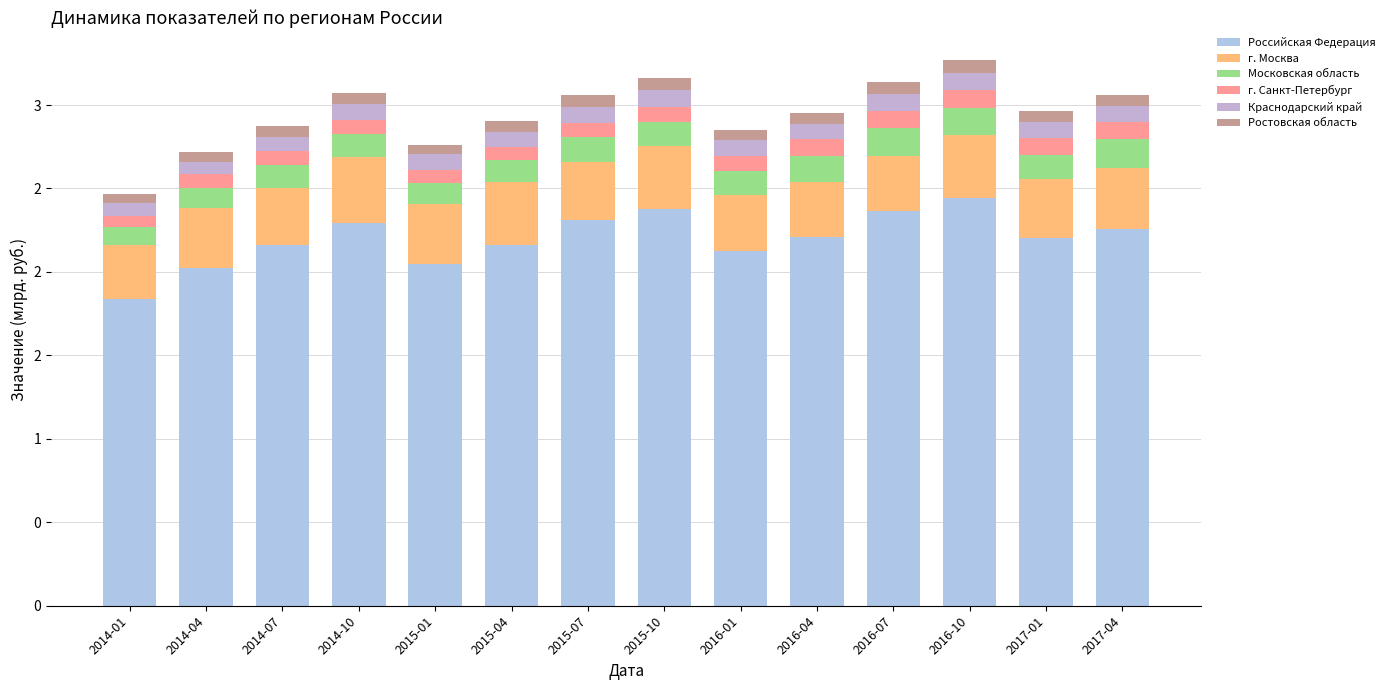

Are the bars grouped side by side (vs. stacked)?

No